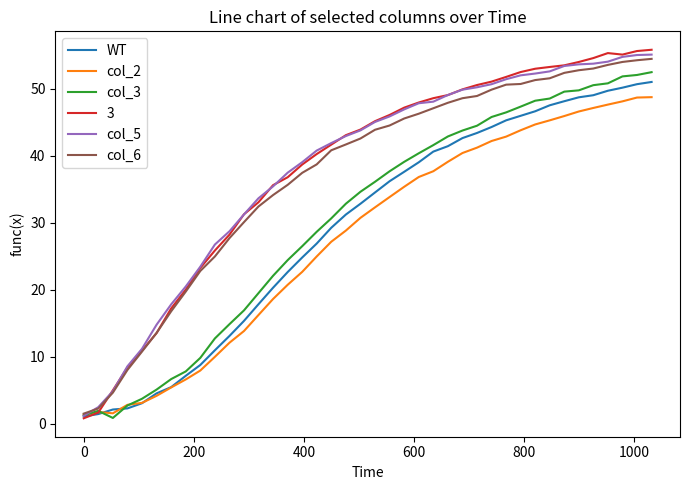

Which series has the widest spread of values?

3